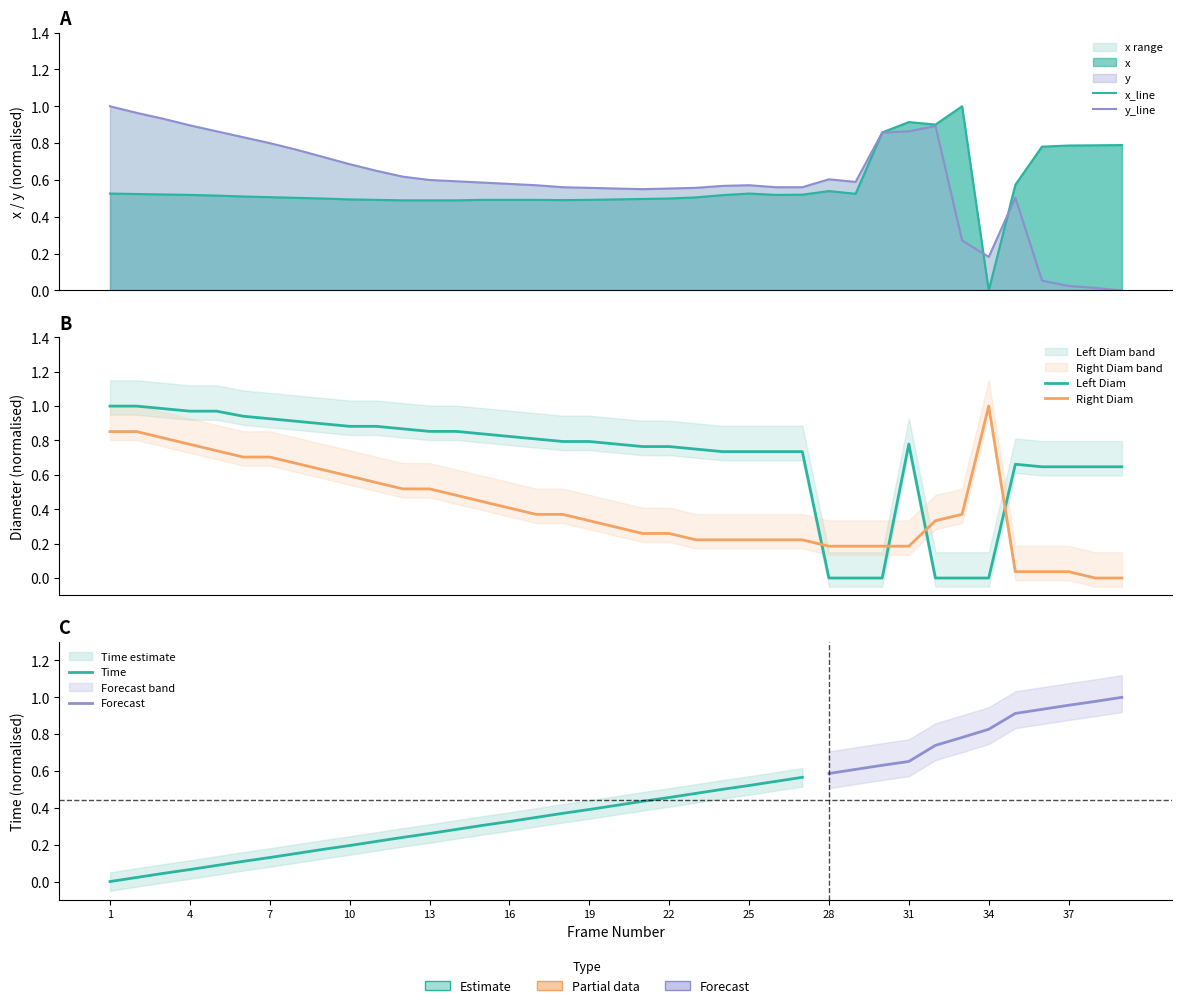

Rank the categories by x value from lowest to highest.

34, 12, 13, 14, 18, 11, 15, 16, 17, 19, 10, 20, 21, 9, 22, 8, 23, 7, 6, 5, 24, 4, 26, 27, 3, 2, 29, 1, 25, 28, 35, 36, 37, 38, 39, 30, 32, 31, 33